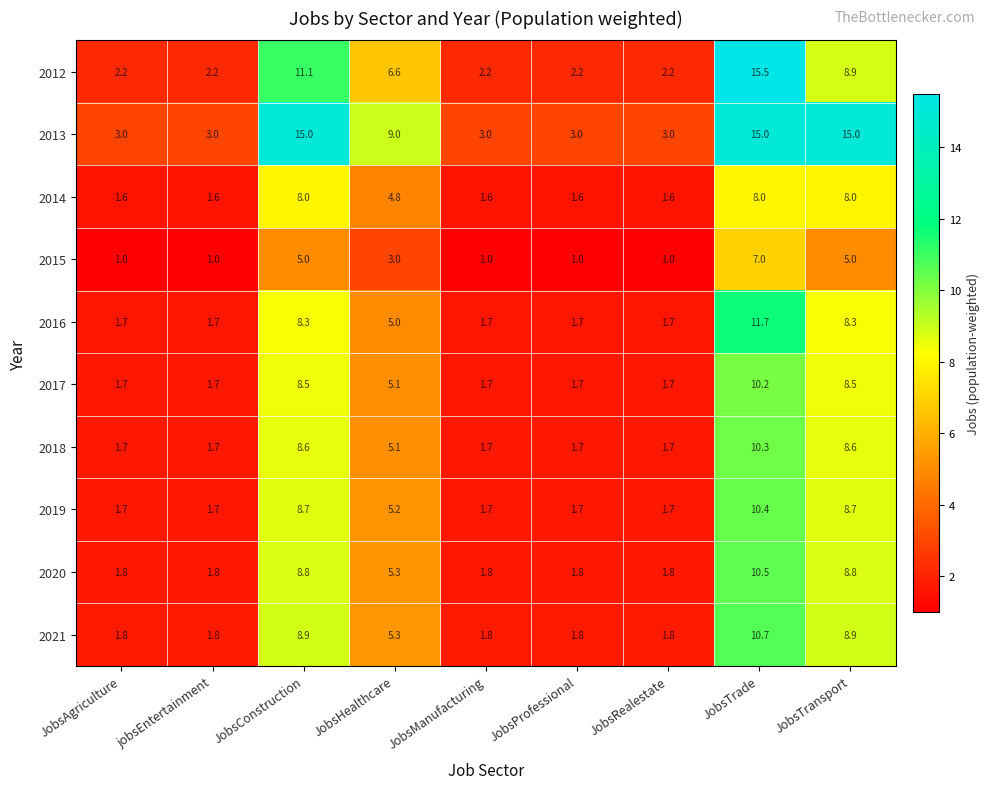

How many series are shown in this chart?

10